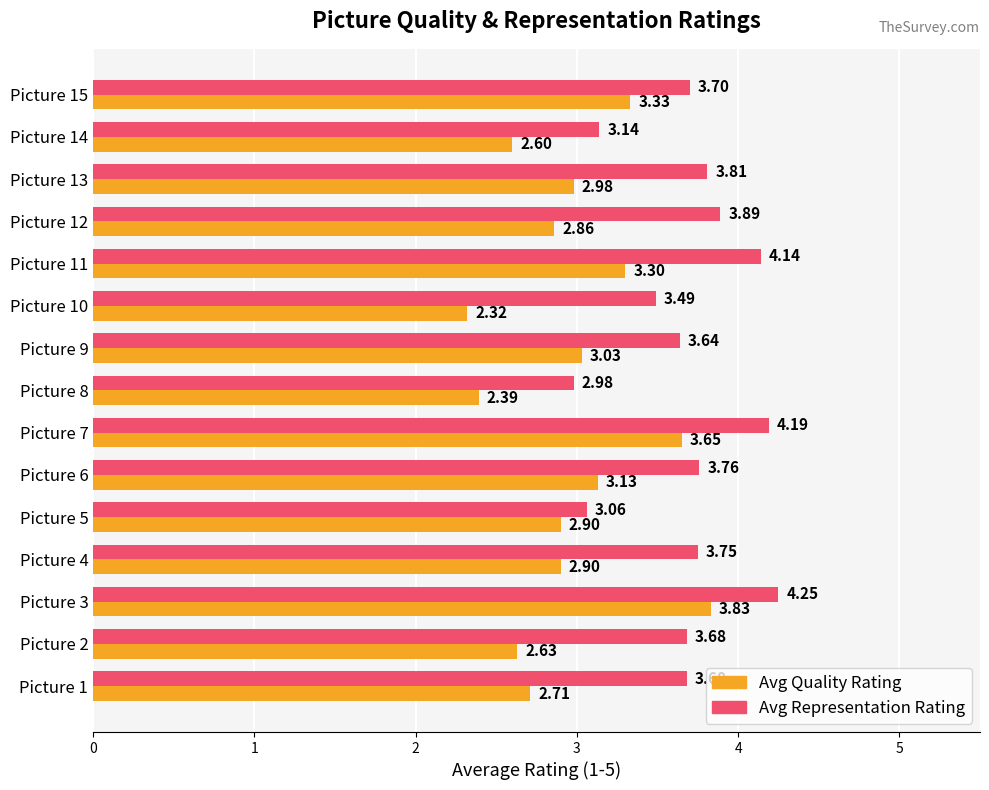

At which category is the sum across all series the highest?

Picture 3